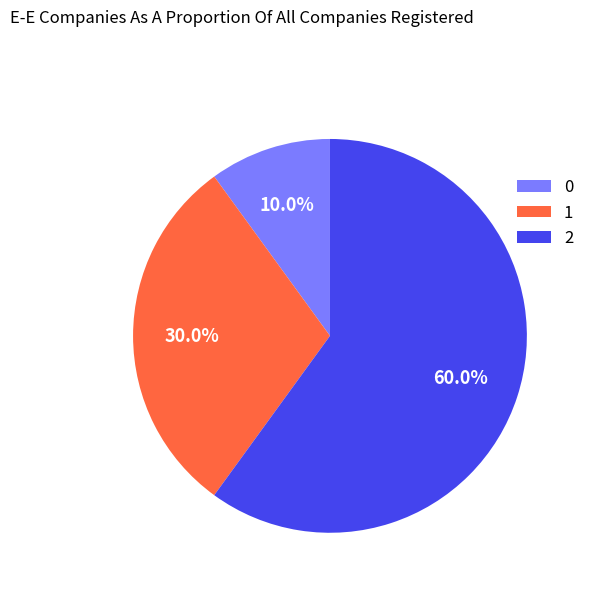

To the nearest percent, what percentage of the pie is 1?

30%